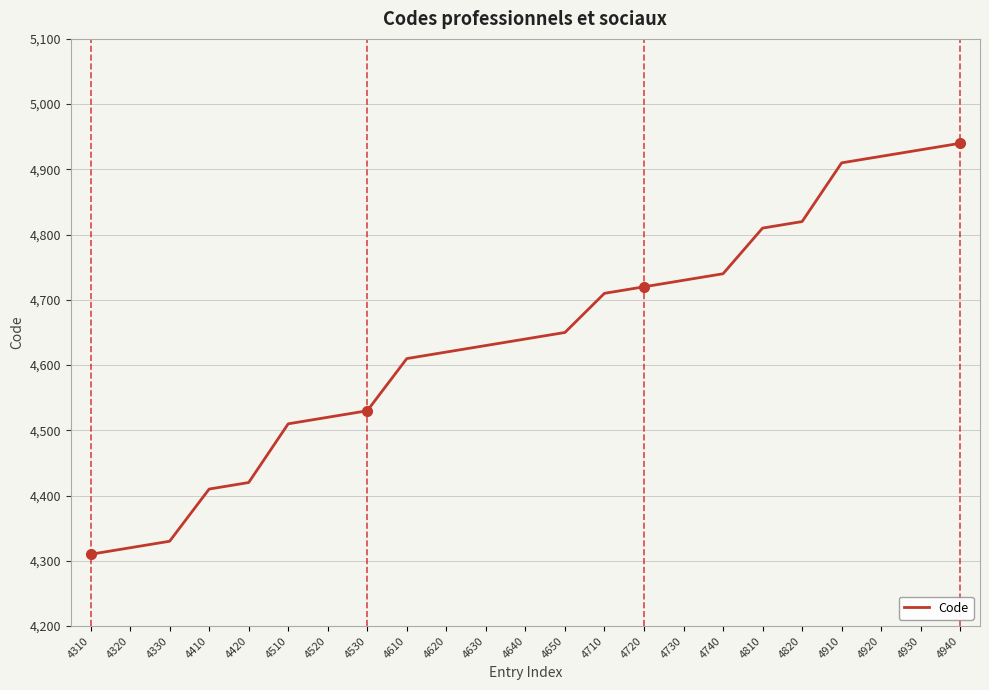

The chart shows a value of 3151 at 4940. True or false?

False